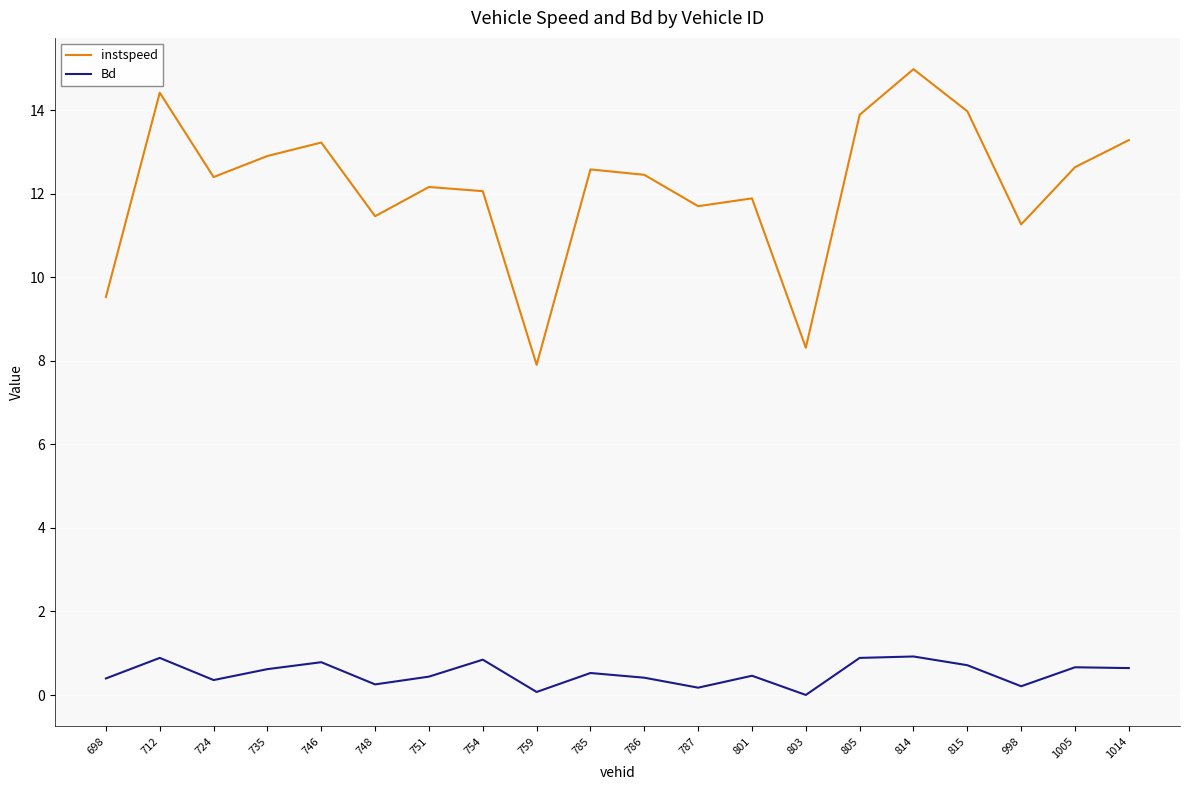

What are all the series names shown in the legend?

instspeed, Bd